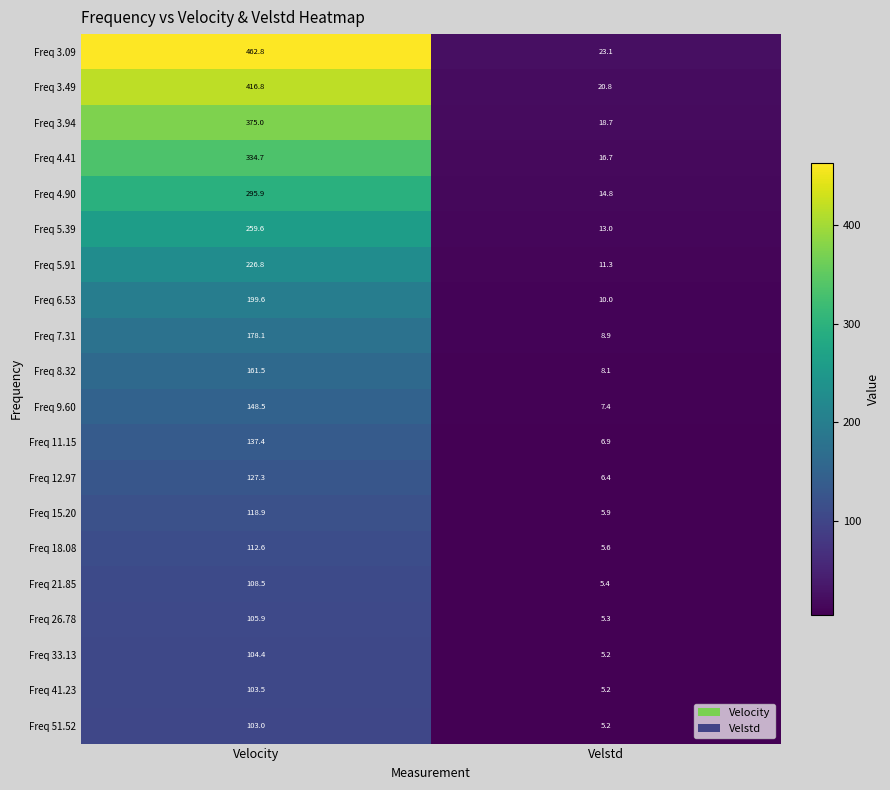

What is the difference between the maximum and minimum values in the Freq 7.31 series?

169.2